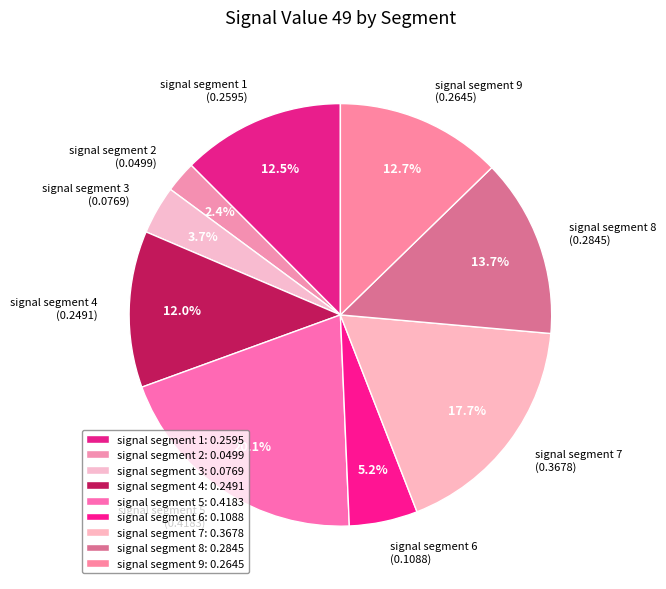

How many slices are in this pie chart?

9